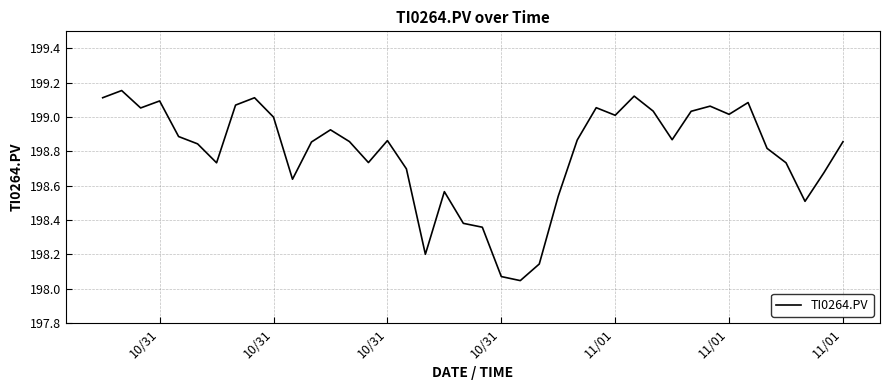

What is the difference between the maximum and minimum values?

1.1